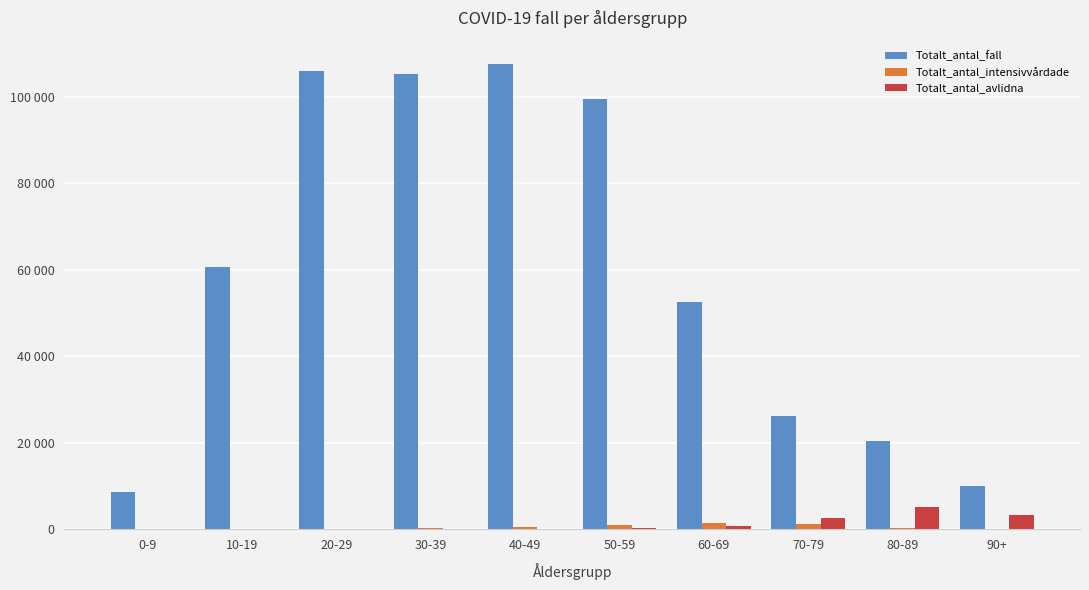

What is the average value of the Totalt_antal_avlidna series?

1219